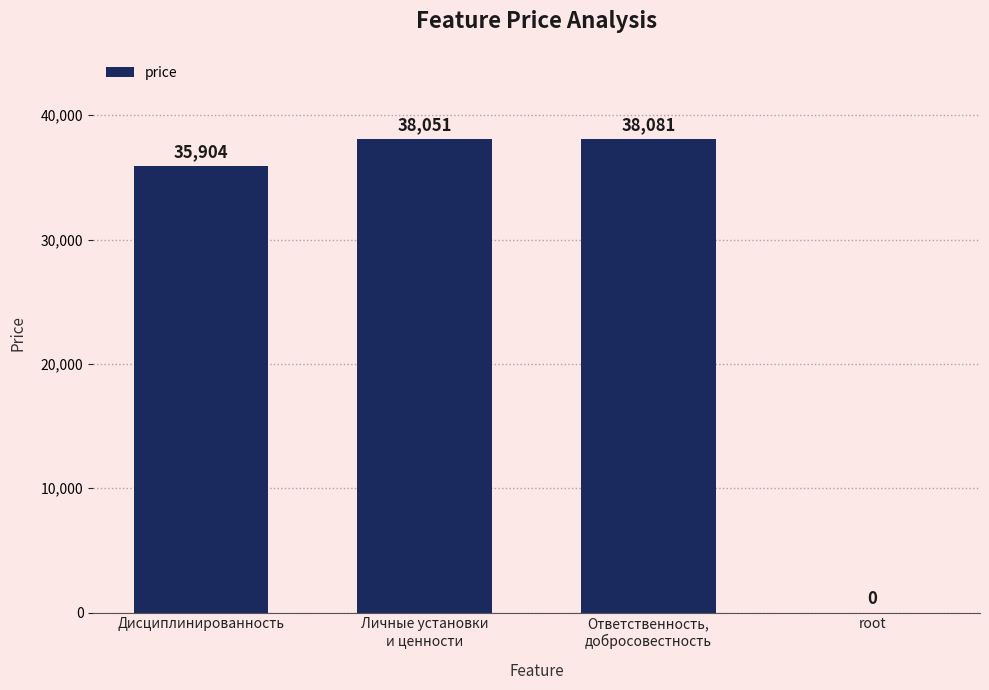

How many data points are above 38051?

2